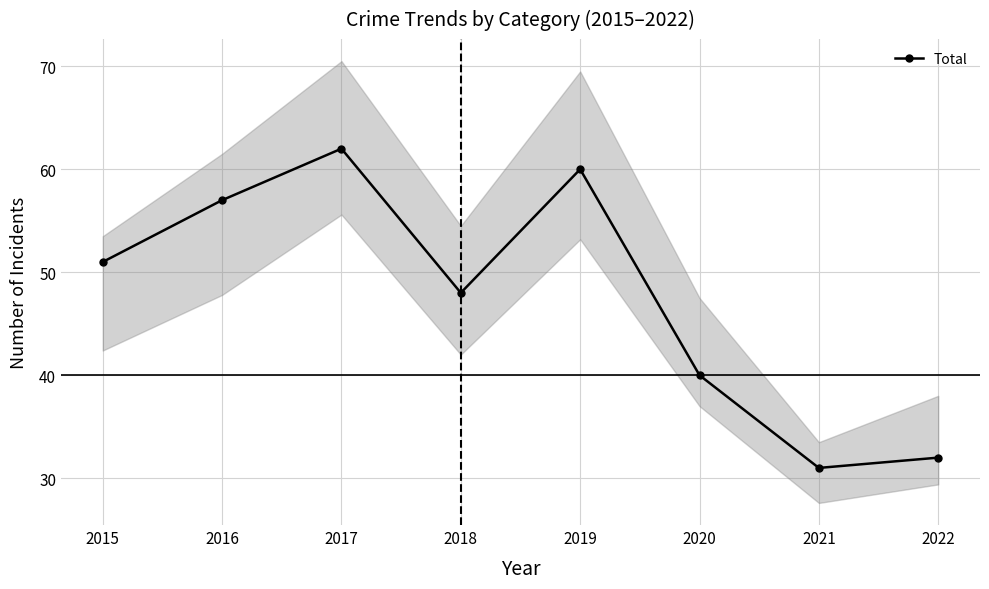

What is the value of the 5th point from the left?

60